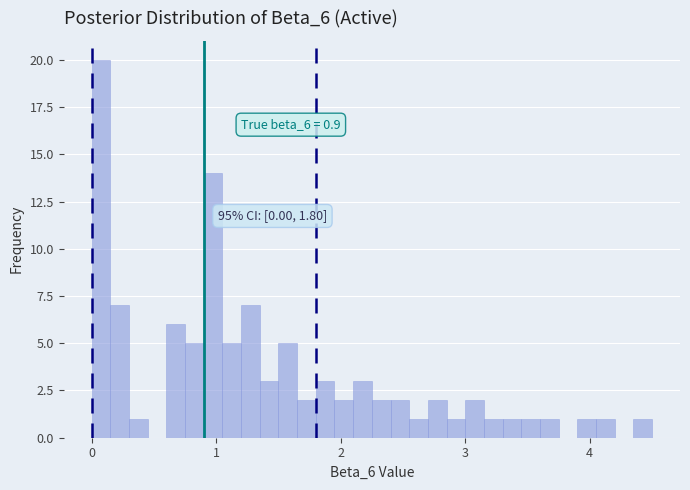

Read against the x-axis, roughly where is the centre of the tallest bar?

0.1